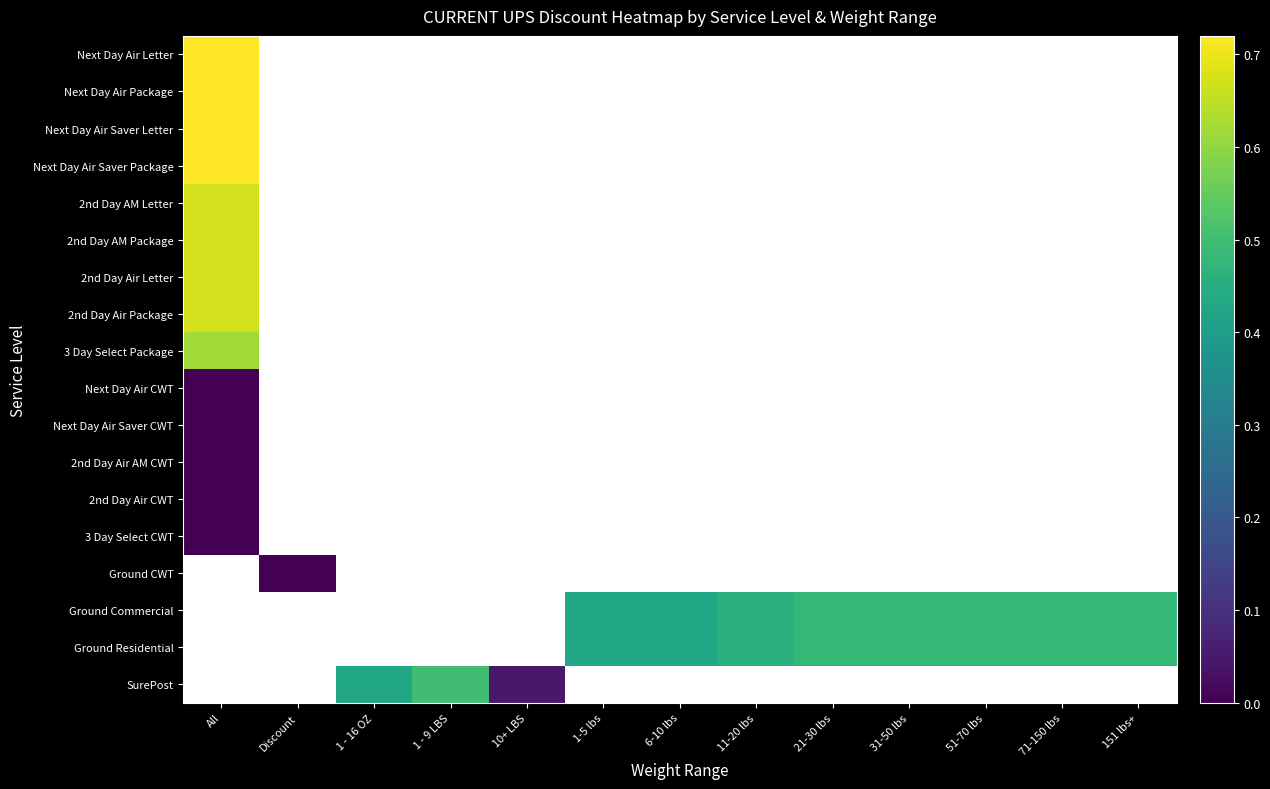

How many data points in Ground Residential are above 0?

8